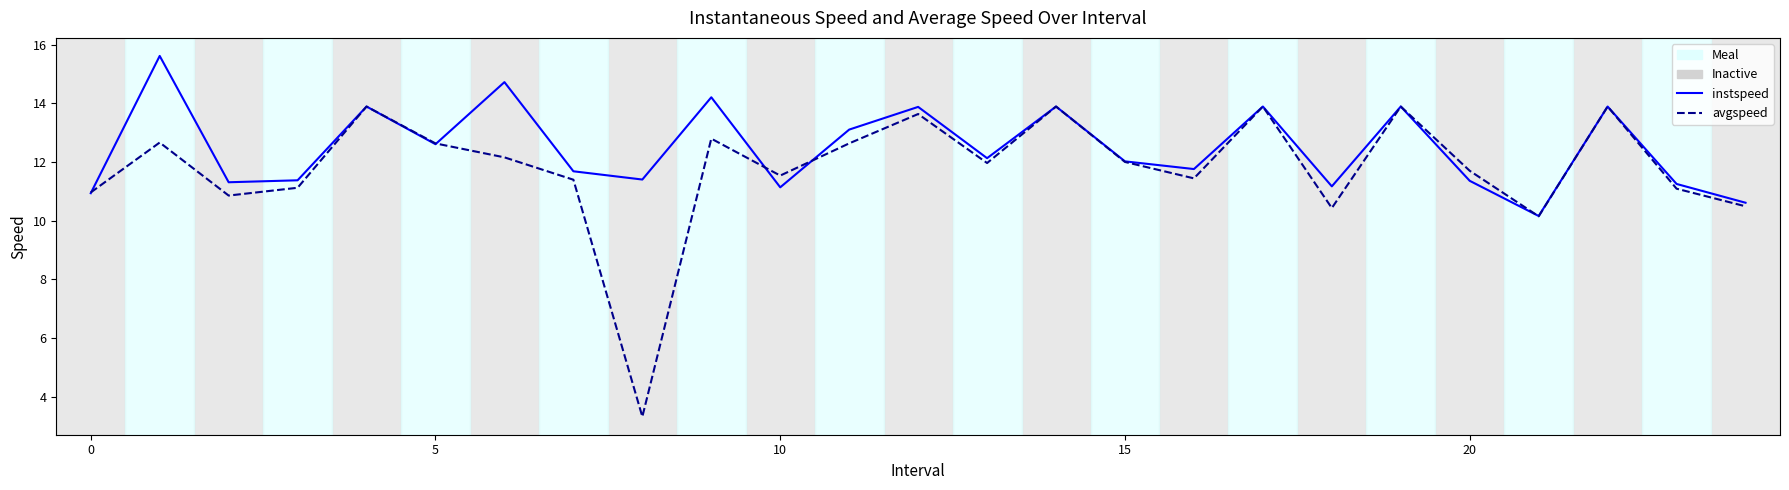

What is the lowest value of the avgspeed series?

3.3